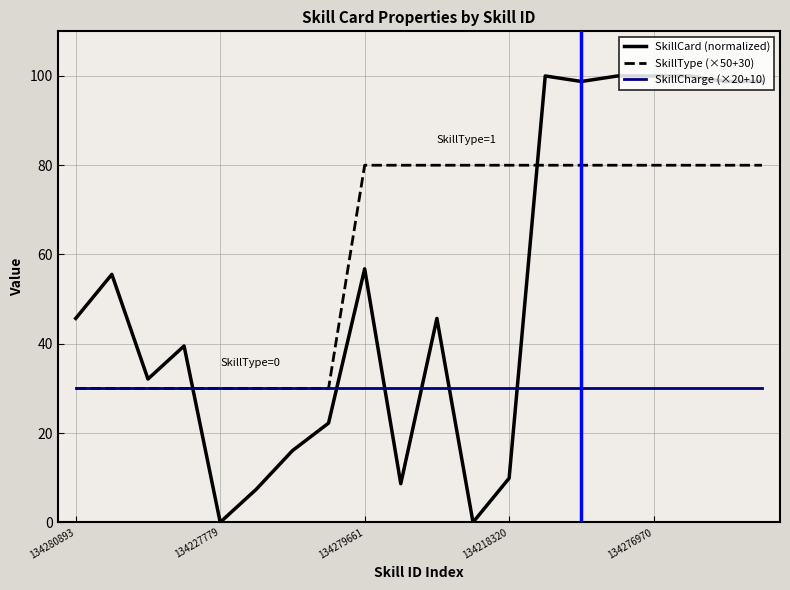

Which series has the largest range (max minus min)?

SkillCard (normalized)